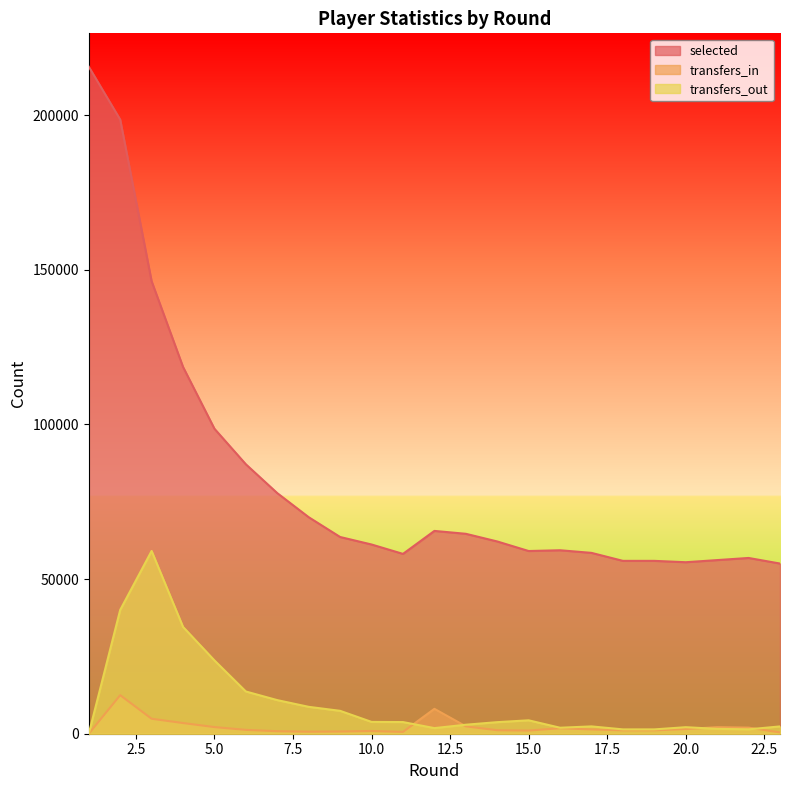

Where is the first local maximum for transfers_in?

2